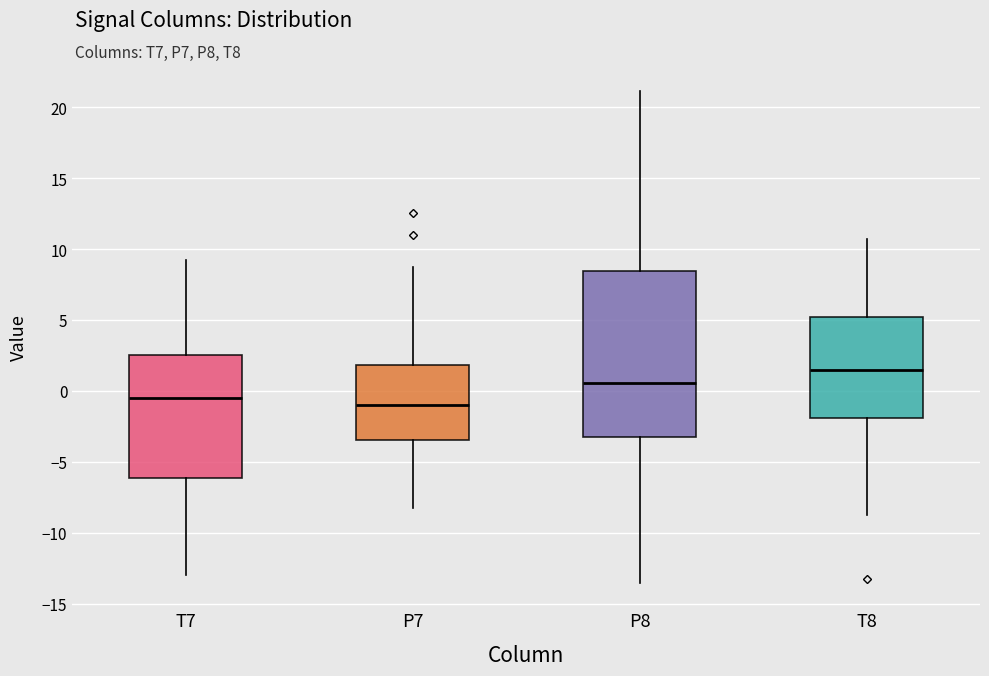

Reading left to right, read every box against the y-axis: the position of its median line, the range the box covers, and the ends of its whiskers. The values are not printed on the chart, so give them approximately, as read against the axis.

T7: median -0.5, box -6.0 to 2.5, whiskers -13.0 to 9.5
P7: median -1.0, box -3.5 to 2.0, whiskers -8.5 to 8.5
P8: median 0.5, box -3.0 to 8.5, whiskers -13.5 to 21.0
T8: median 1.5, box -2.0 to 5.0, whiskers -8.5 to 10.5